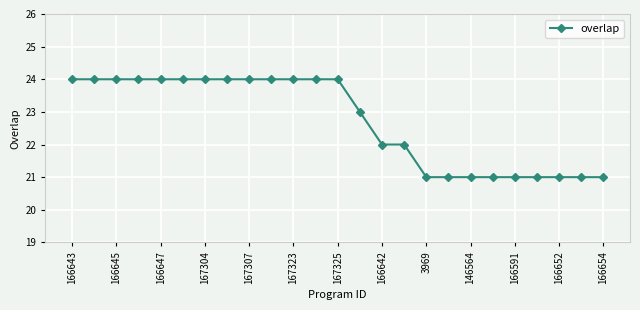

What is the value of the 2nd point from the left?

24